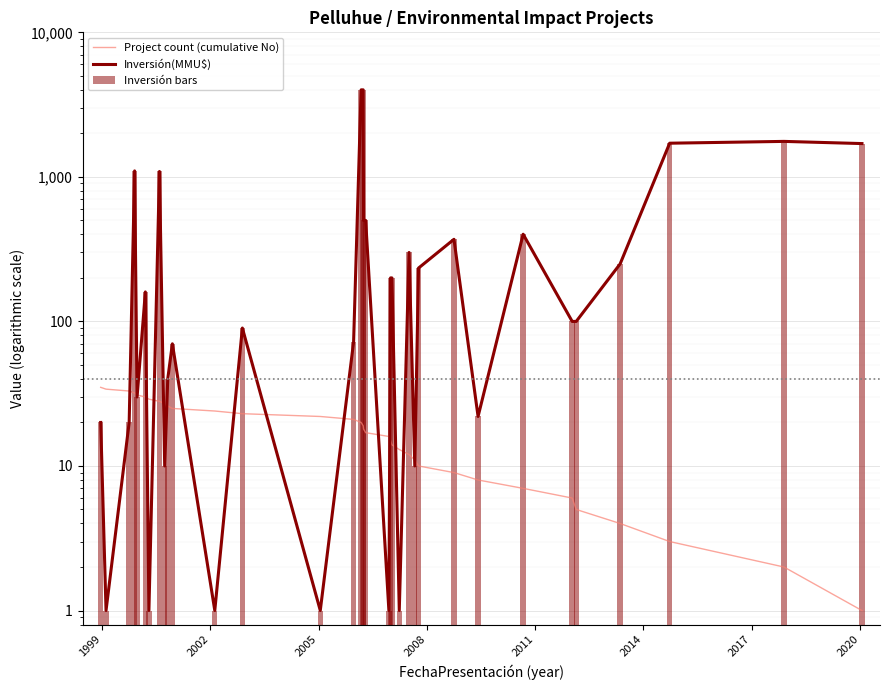

How many data points in Inversión bars are above 100?

17